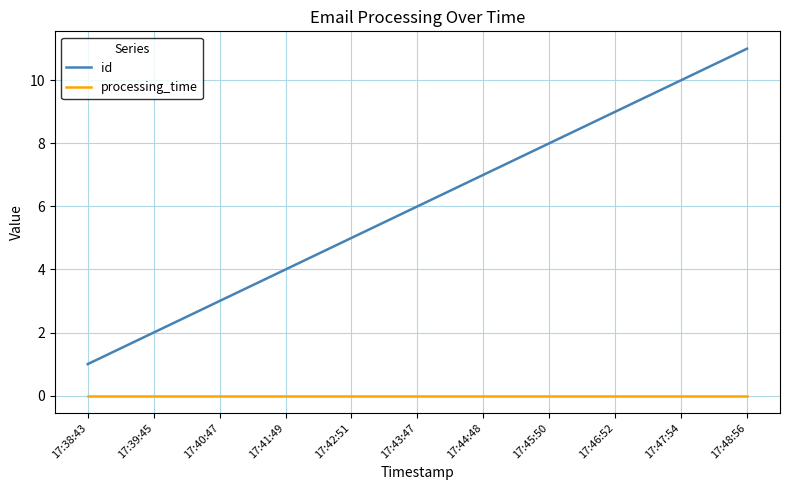

How many categories are shown in the chart?

11